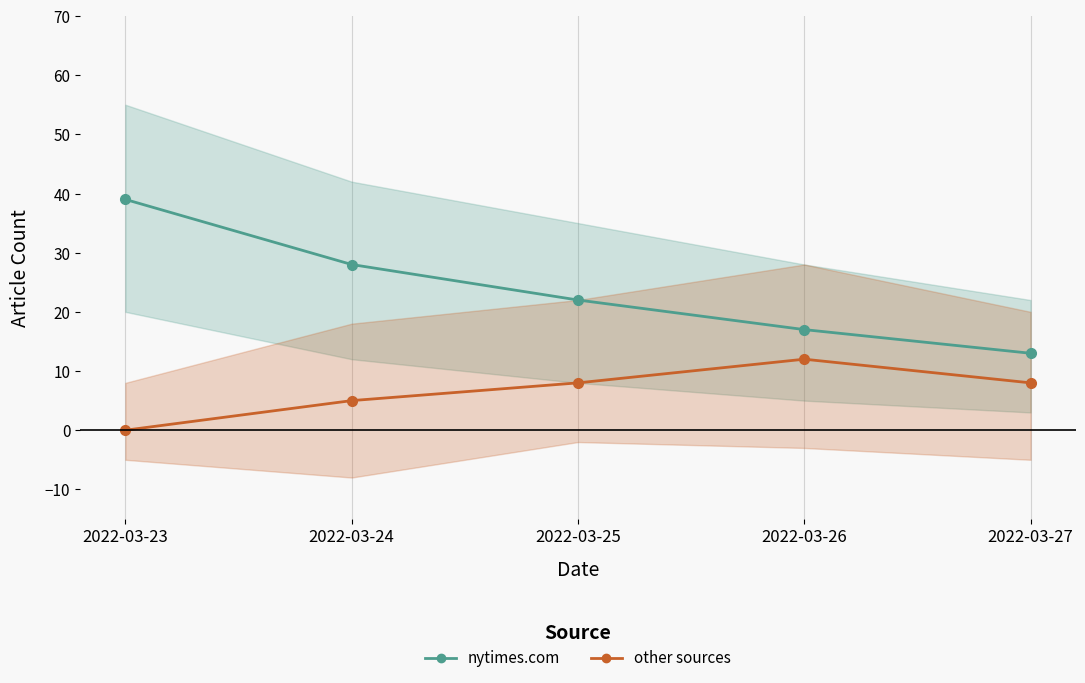

What is the maximum value for other sources?

12